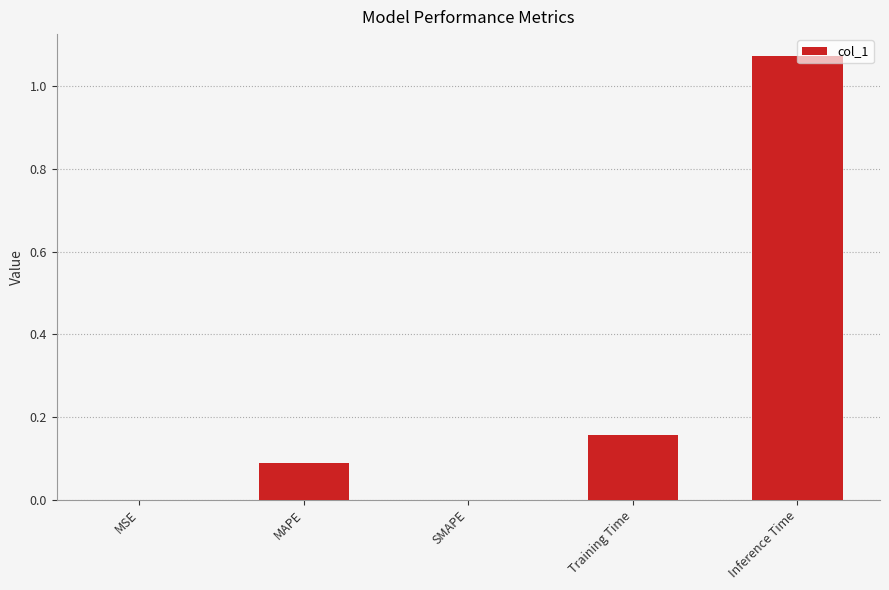

What is the sum of the values at Inference Time and Training Time?

1.2